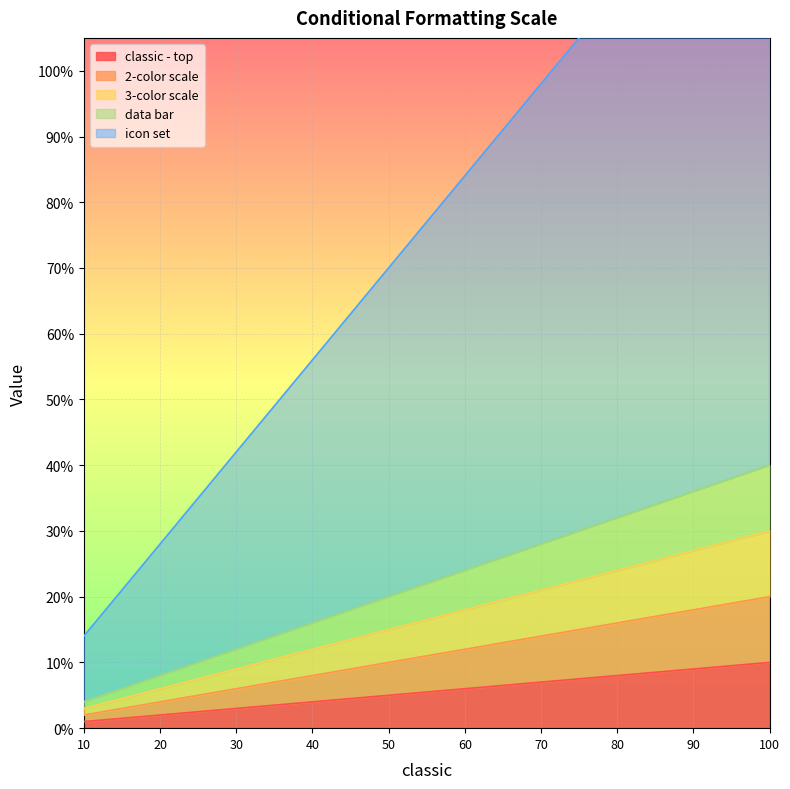

True or false: data bar and icon set intersect in this chart.

False